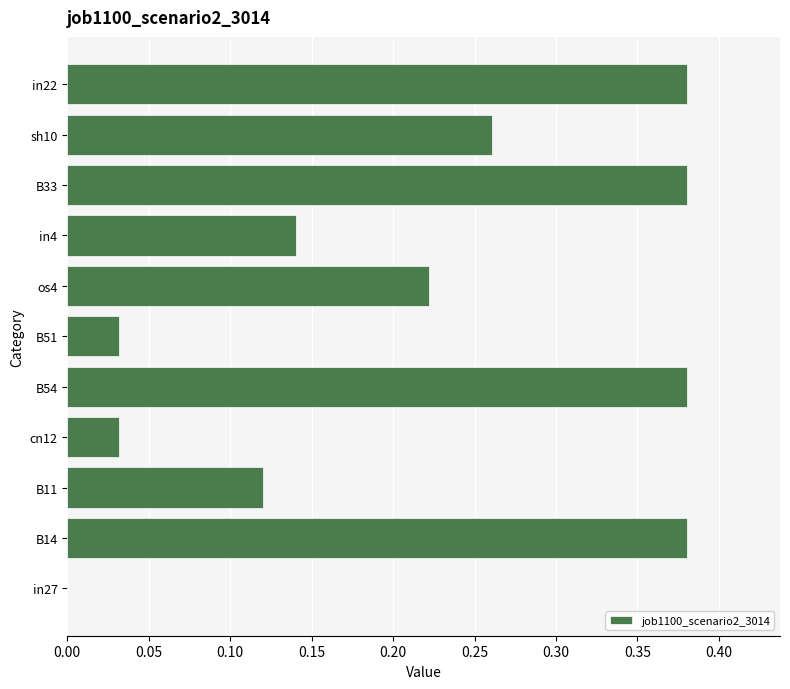

The value at os4 is 0.1. True or false?

False